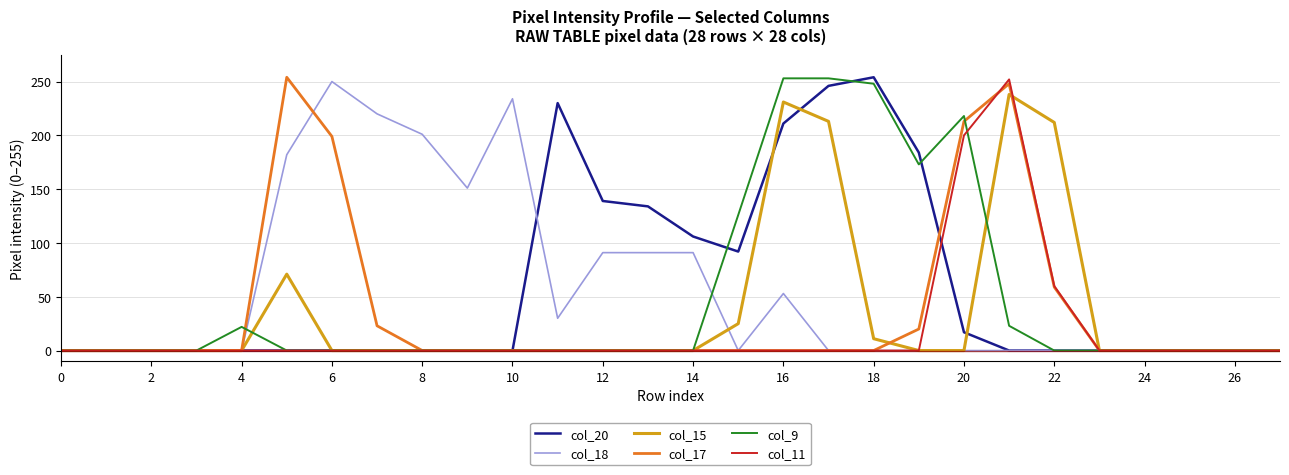

What is the maximum value shown in the chart?

254